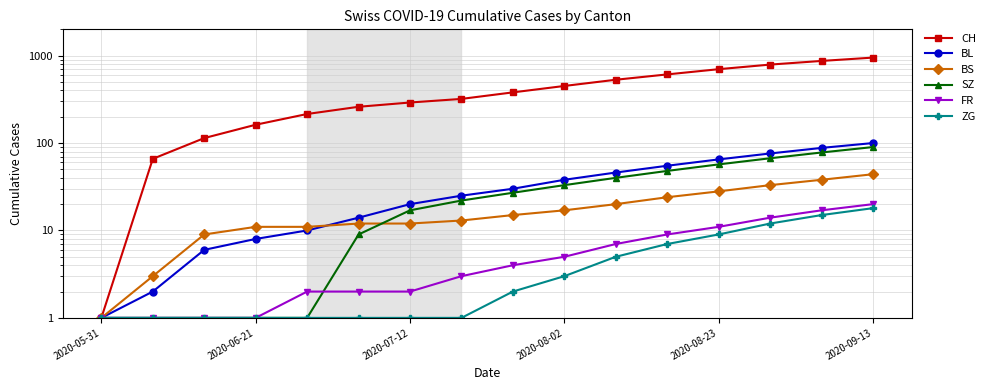

What is the sum of the BL values at 2020-08-23 and 2020-08-02?

103